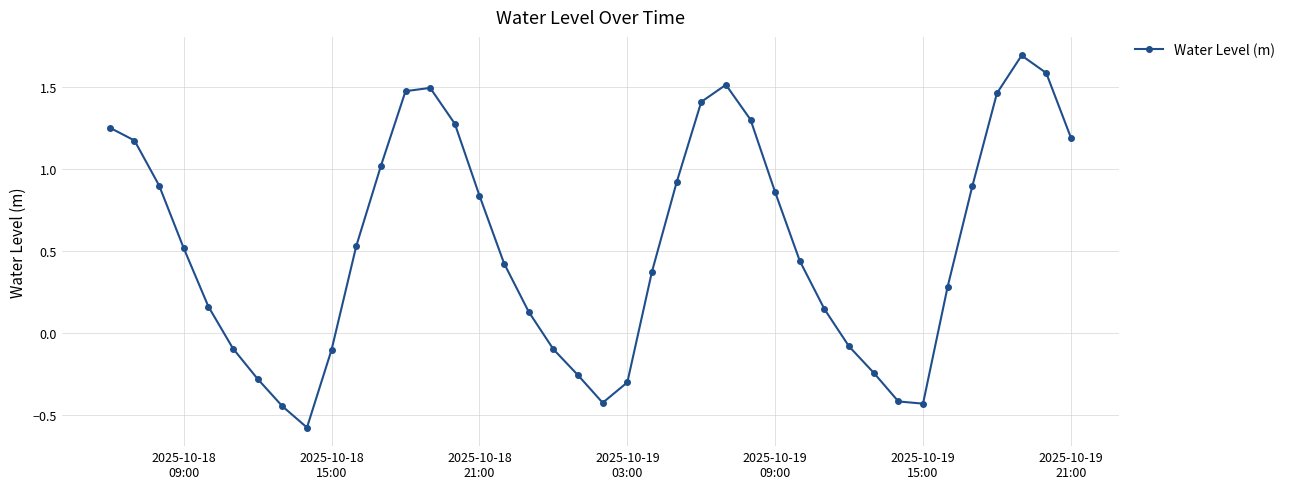

How many lines are shown in the chart?

1